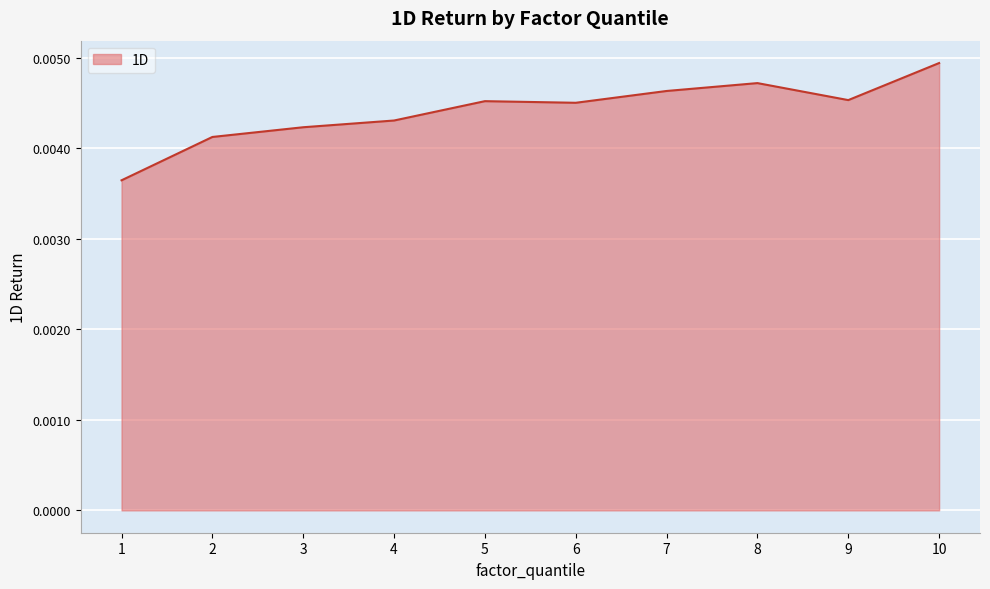

At which category does the chart reach its peak across all series?

10